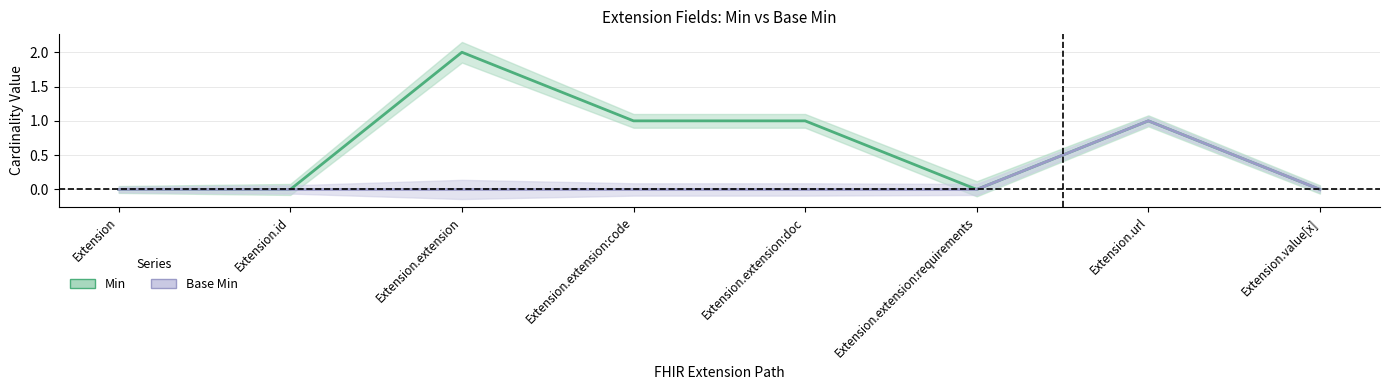

At which label does Base Min reach its minimum?

Extension